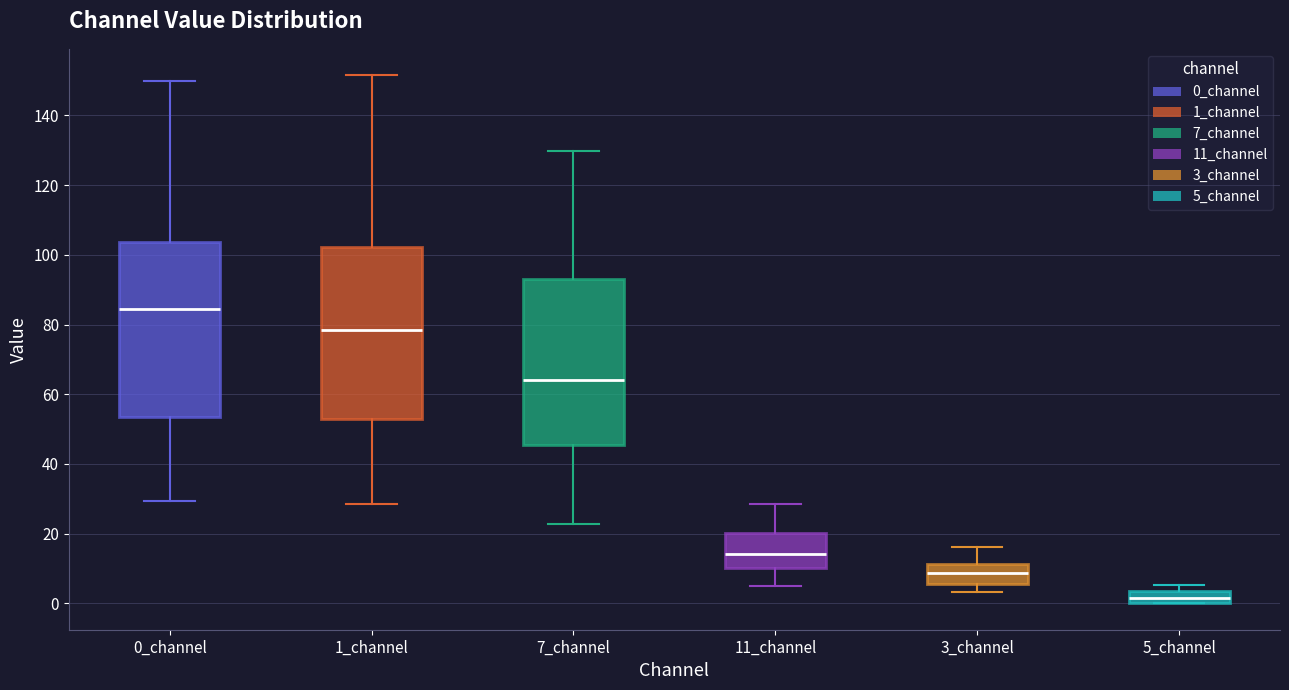

Reading left to right, read every box against the y-axis: the position of its median line, the range the box covers, and the ends of its whiskers. The values are not printed on the chart, so give them approximately, as read against the axis.

0_channel: median 84, box 54 to 104, whiskers 30 to 150
1_channel: median 78, box 52 to 102, whiskers 28 to 152
7_channel: median 64, box 46 to 92, whiskers 22 to 130
11_channel: median 14, box 10 to 20, whiskers 4 to 28
3_channel: median 8, box 6 to 12, whiskers 4 to 16
5_channel: median 2, box 0 to 4, whiskers 0 to 6